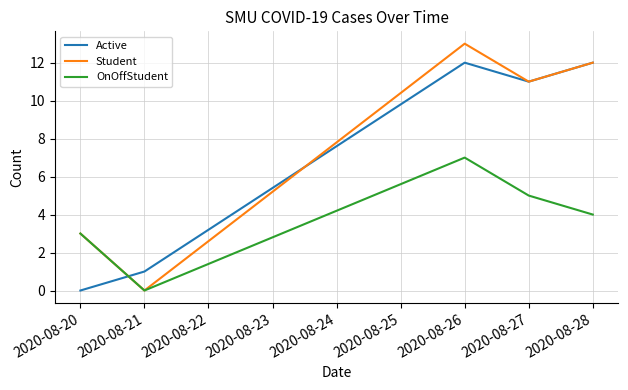

Where do OnOffStudent and Active first cross each other?

2020-08-20 and 2020-08-21